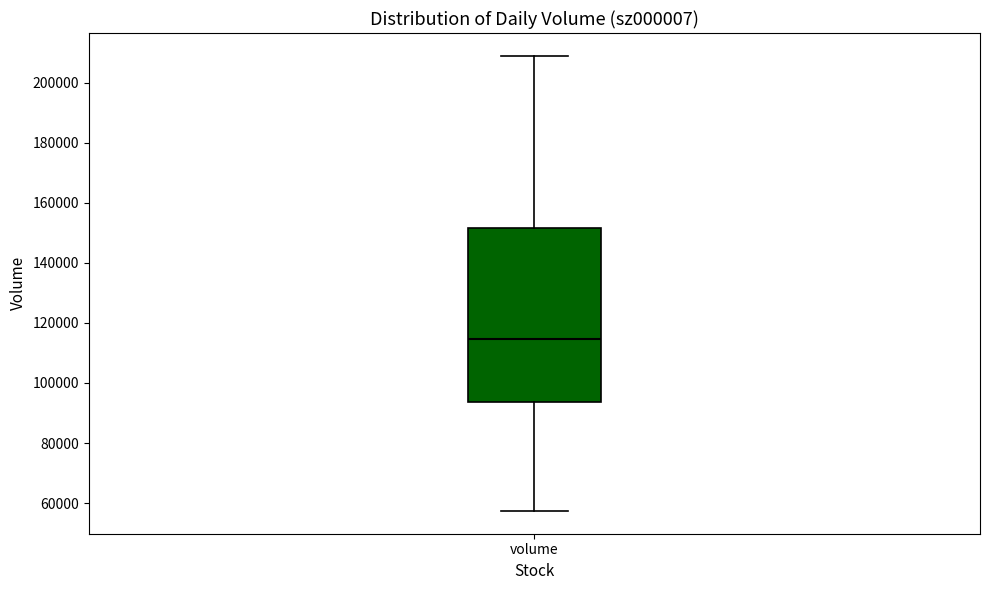

Where does the lower whisker of the box for volume end on the y-axis? The values are not printed on the chart, so give them approximately, as read against the axis.

58000